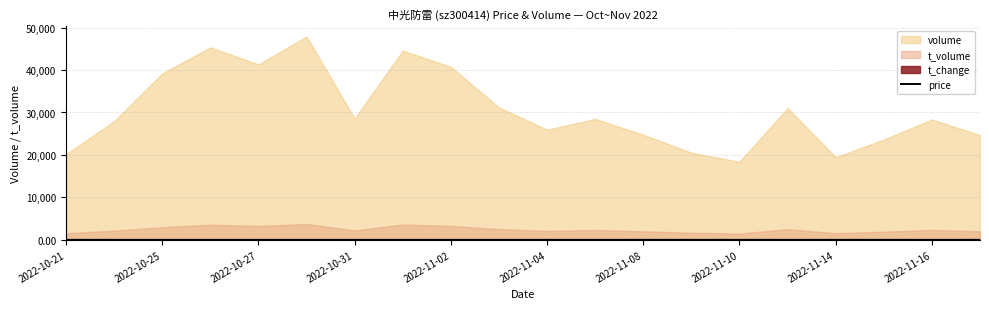

The chart shows a value of 7.7 at 2022-10-25. True or false?

True